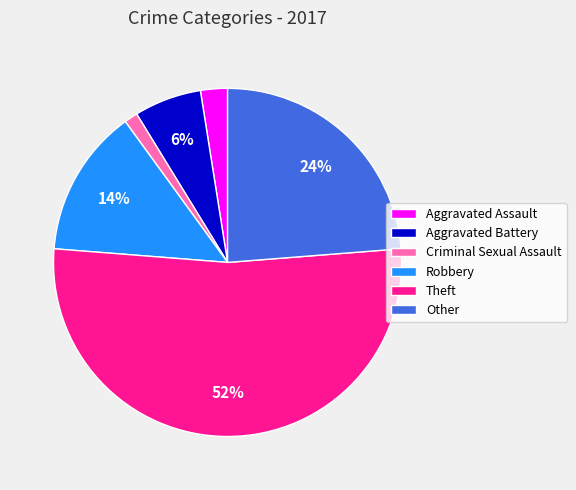

To the nearest percent, what is the average slice percentage?

17%